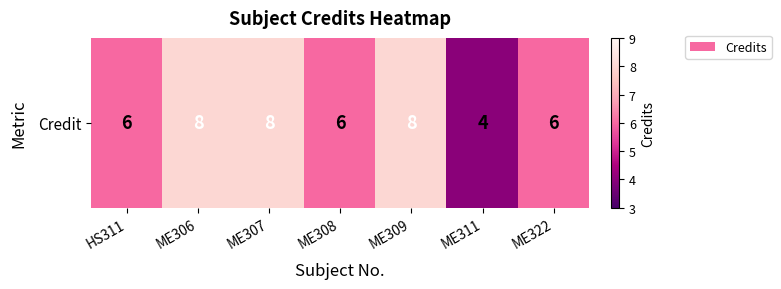

Approximately how many times larger is the value at ME308 compared to ME311?

1.5